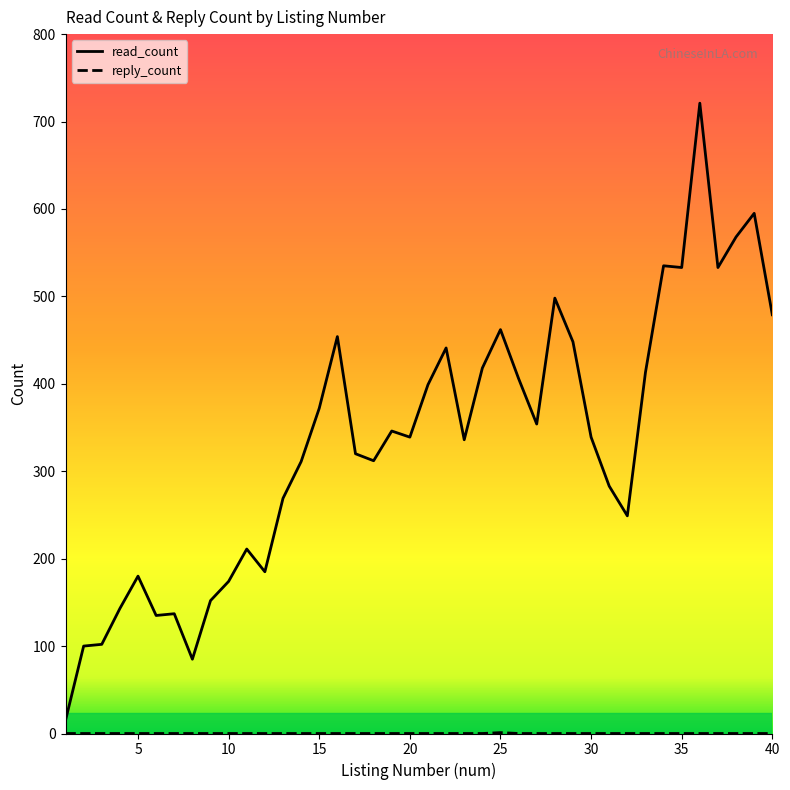

What is the value of the read_count point at the 25th from the left?

462